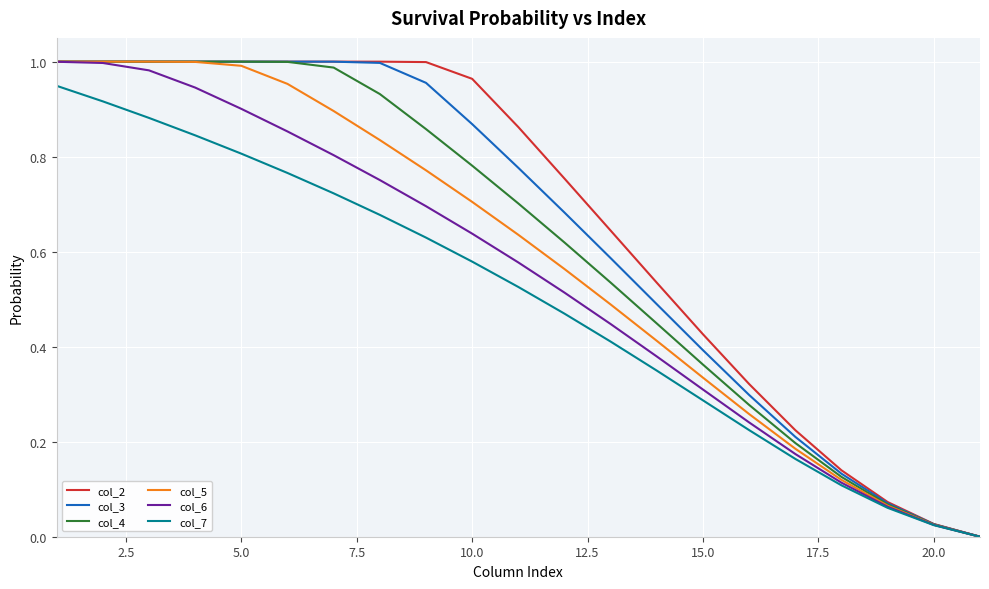

Is it true that col_3 equals 1.0 at 5.0?

True